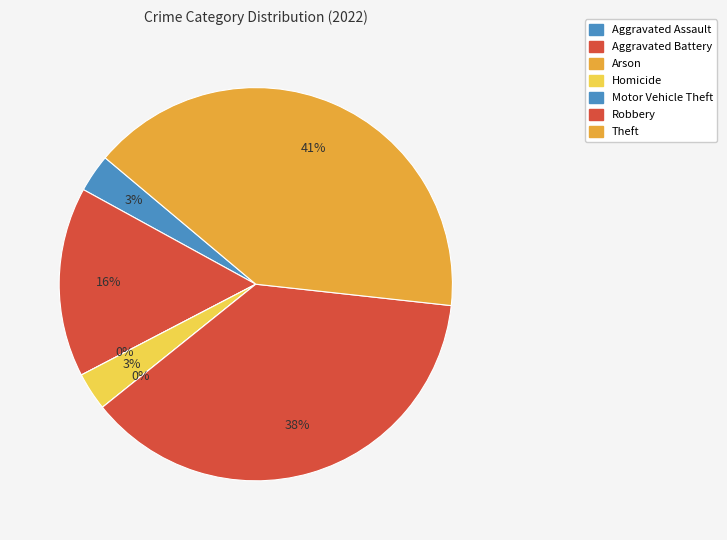

Does Aggravated Battery account for over 50% of the chart?

No